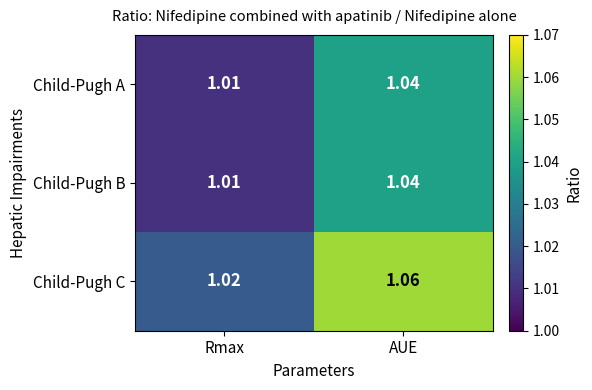

Between Rmax and AUE, which series saw the biggest shift?

Child-Pugh C